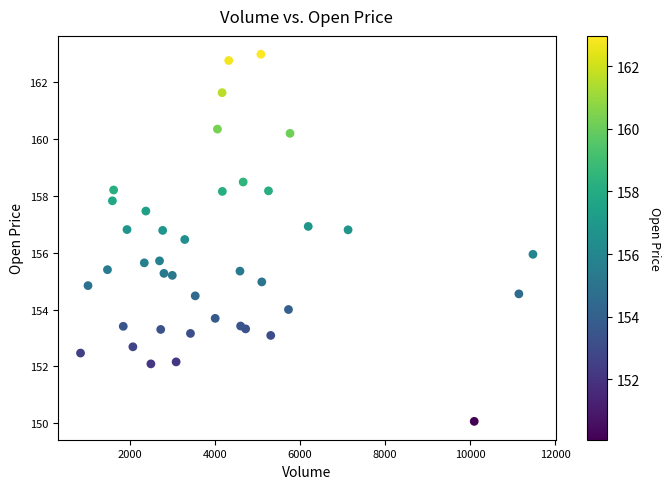

What is the range of X values (max minus min)?

10630.0